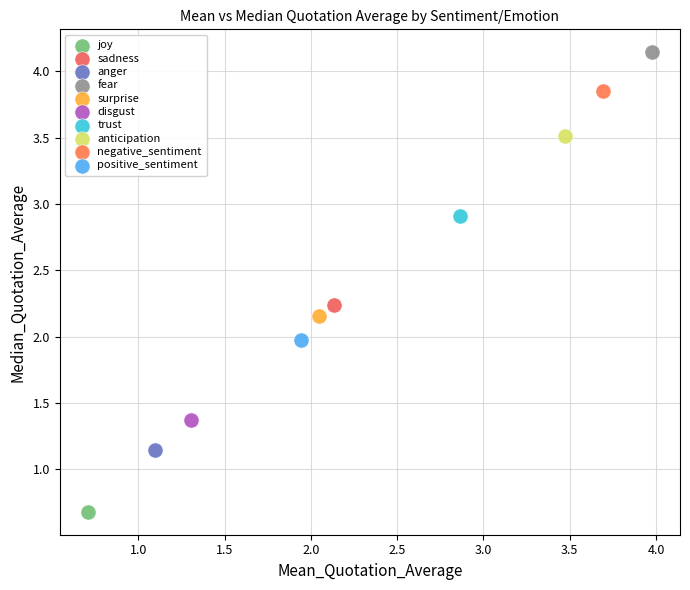

What are all the series names shown in the legend?

joy, sadness, anger, fear, surprise, disgust, trust, anticipation, negative_sentiment, positive_sentiment